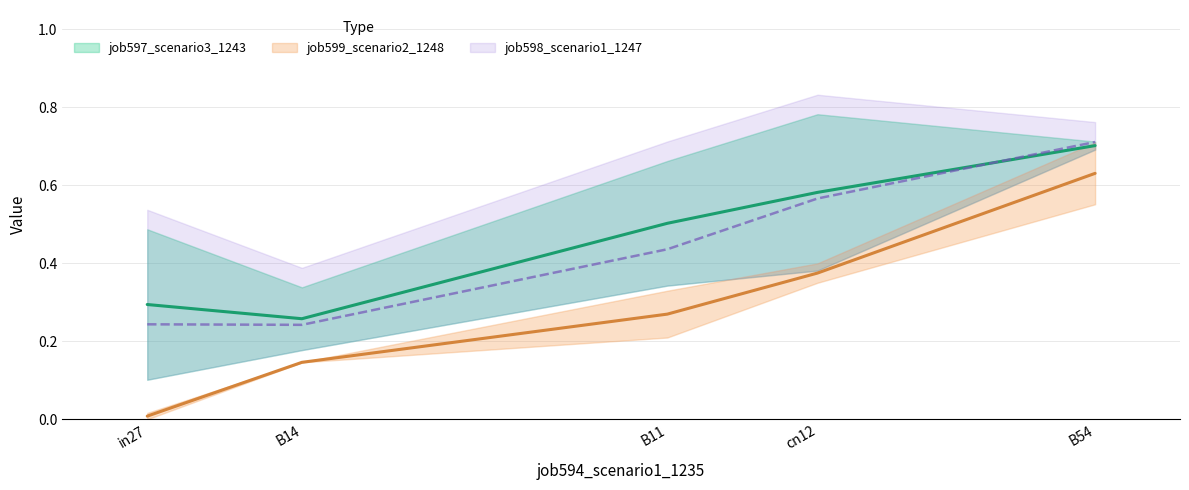

How many job599_scenario2_1248 values are between 0 and 1?

5